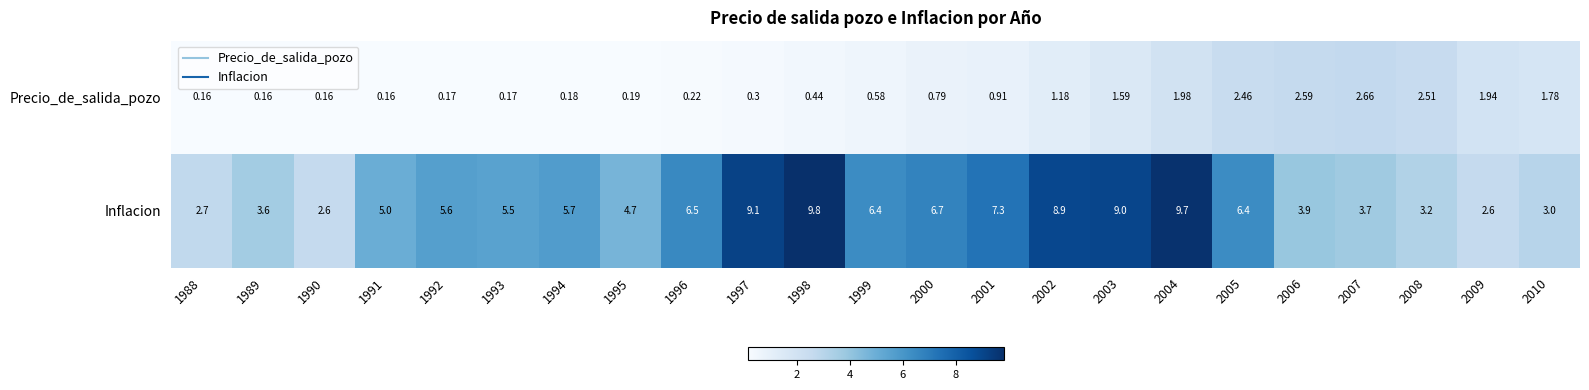

Rank the series by their average value, from highest to lowest.

Inflacion, Precio_de_salida_pozo